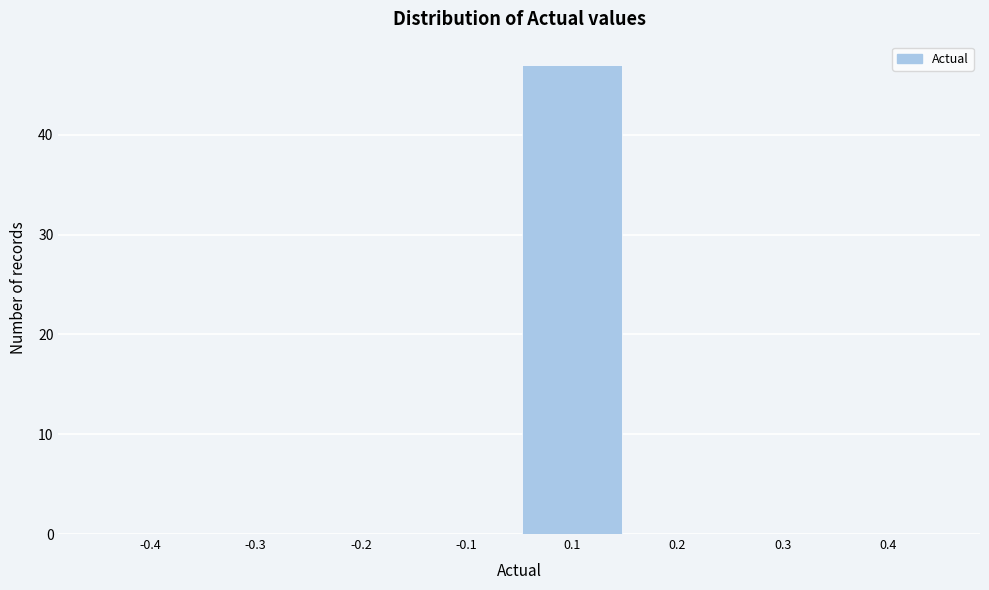

Reading left to right, transcribe all the data shown in this chart.

-0.4=0	-0.3=0	-0.2=0	-0.1=0	0.1=47	0.2=0	0.3=0	0.4=0